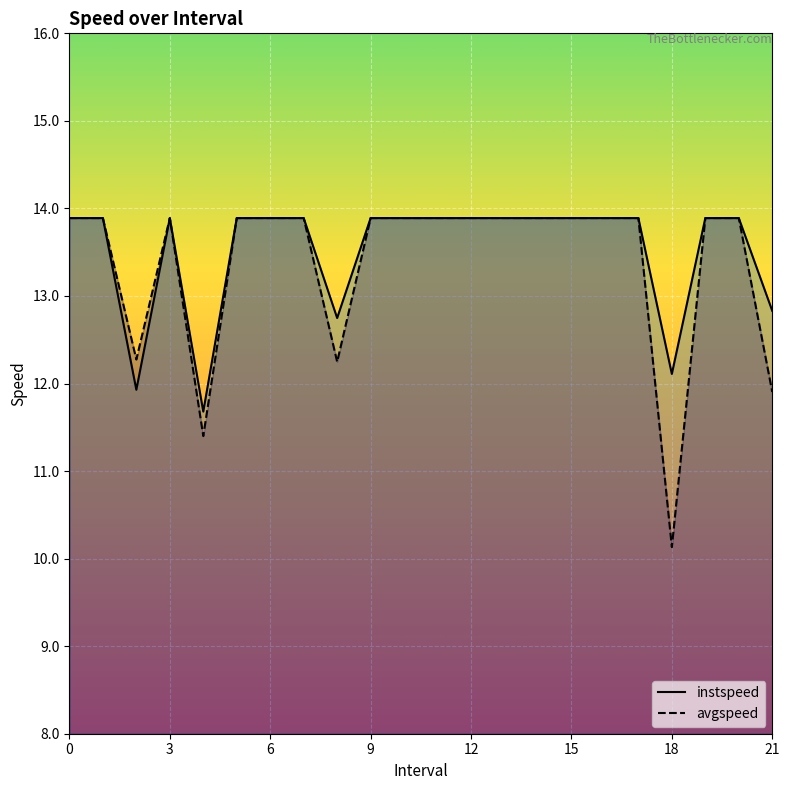

At which label is avgspeed closest to 12?

21